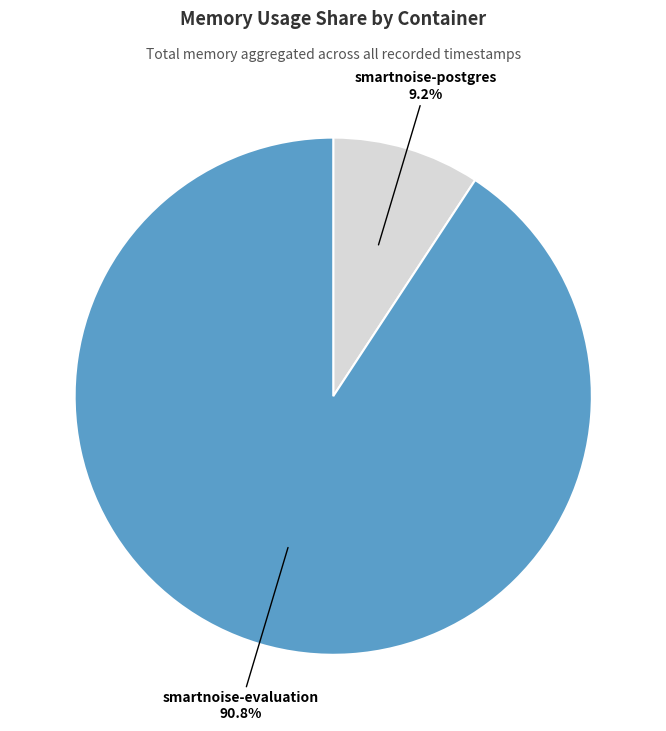

How many slices are in this pie chart?

2